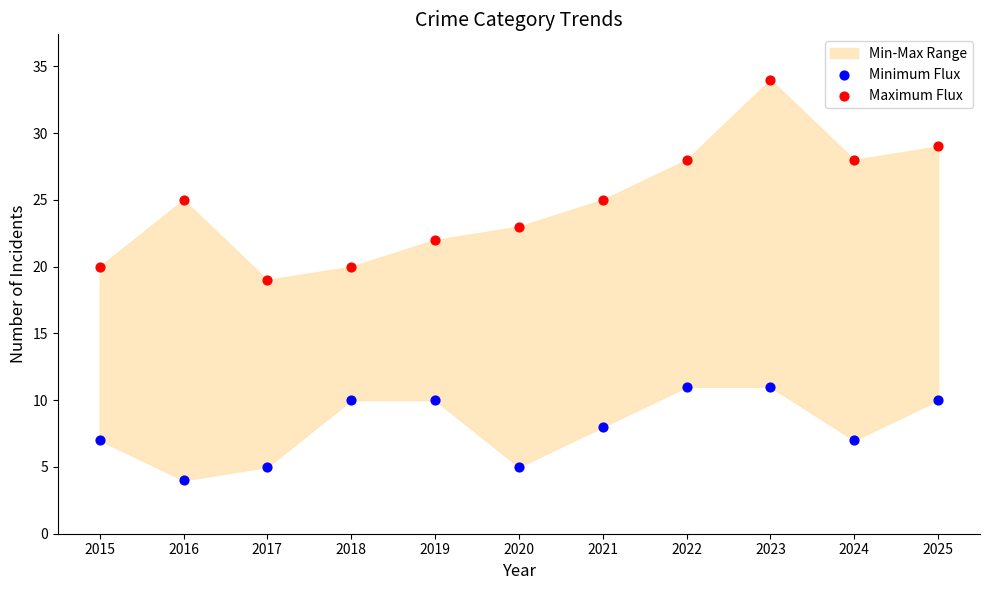

Which series has the widest spread of Y values?

Maximum Flux